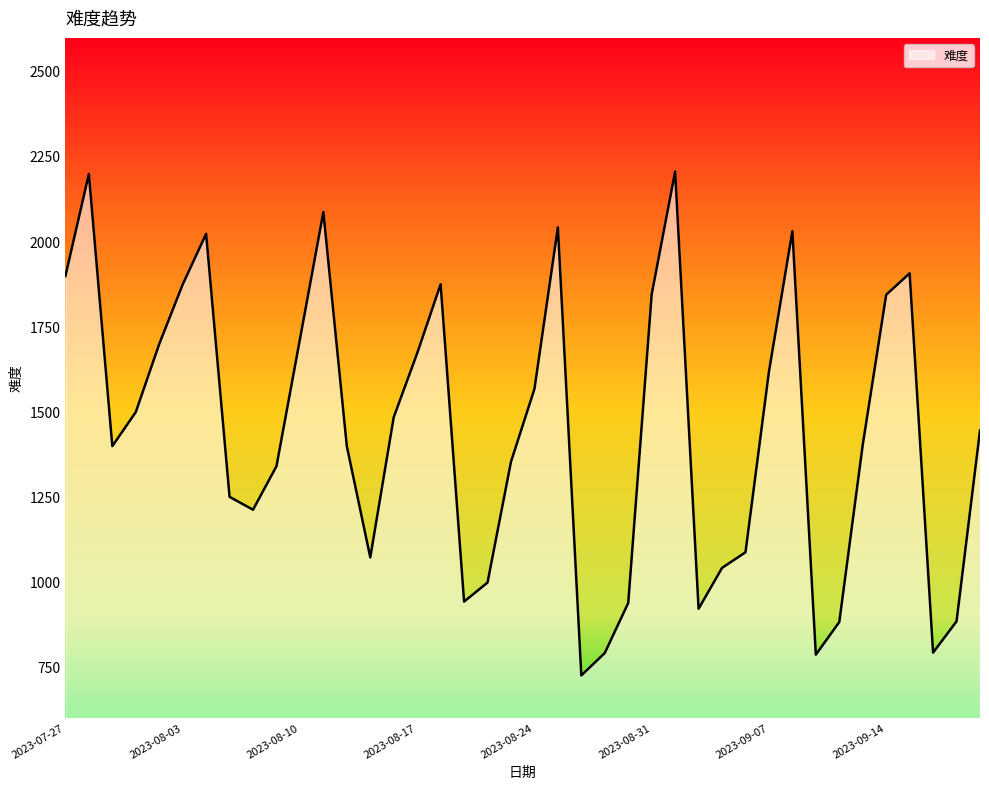

What is the minimum value shown in the chart?

726